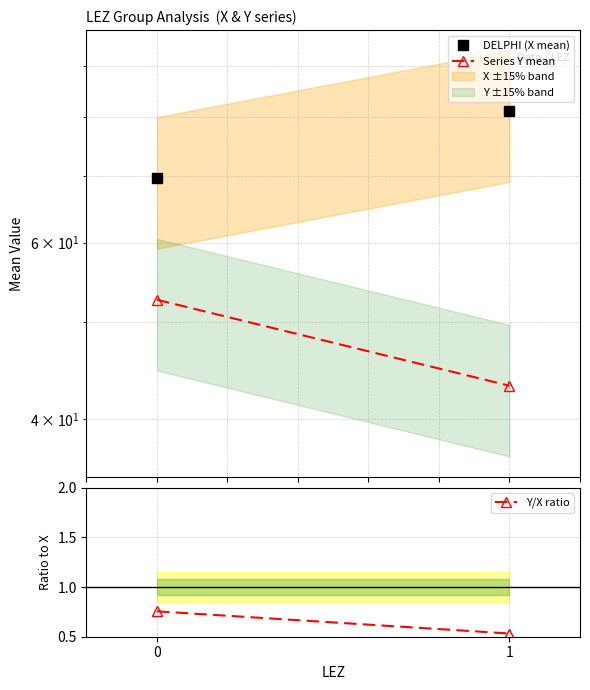

Is it true that DELPHI (X mean) equals 38.7 at 0?

False